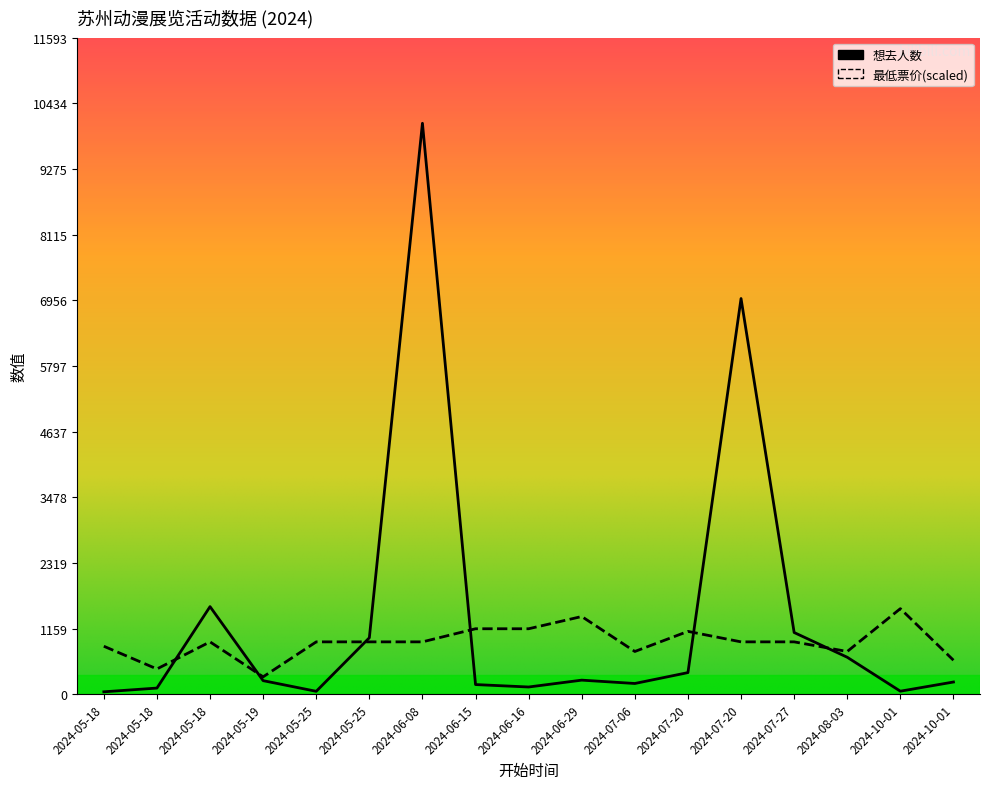

Does the chart display data point markers on the line(s)?

No